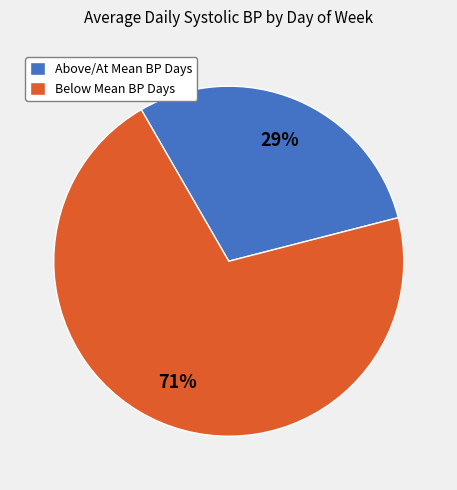

Does Below Mean BP Days account for over 50% of the chart?

Yes